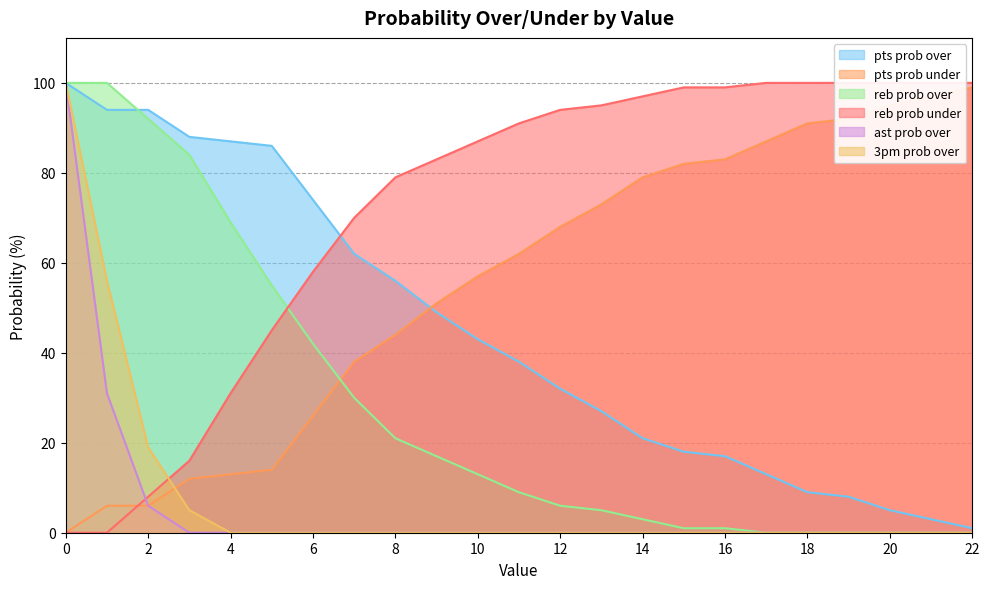

What is the spread (max minus min) of values at 14?

97